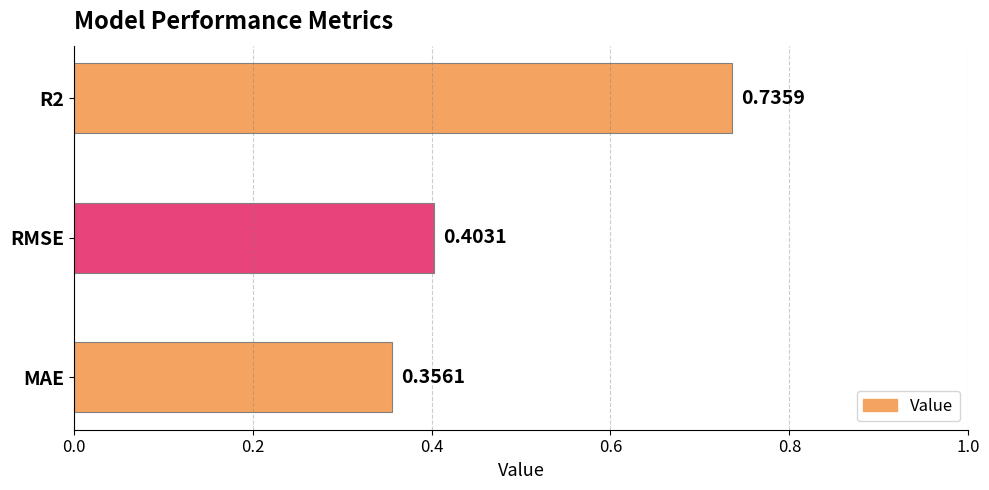

List the labels in order of value, smallest first.

MAE, RMSE, R2